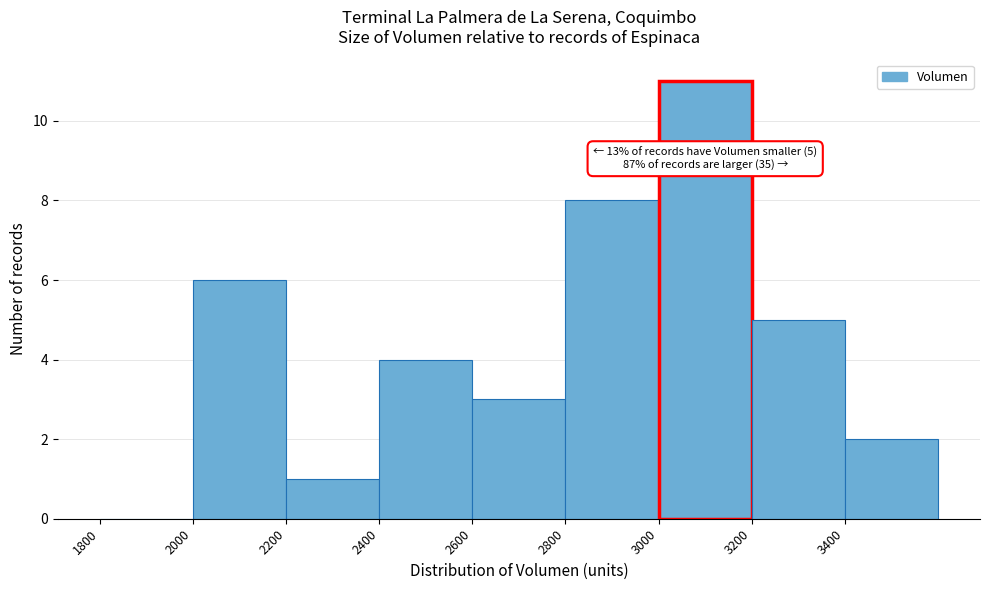

Which range on the x-axis has the tallest bar?

3000 to 3200